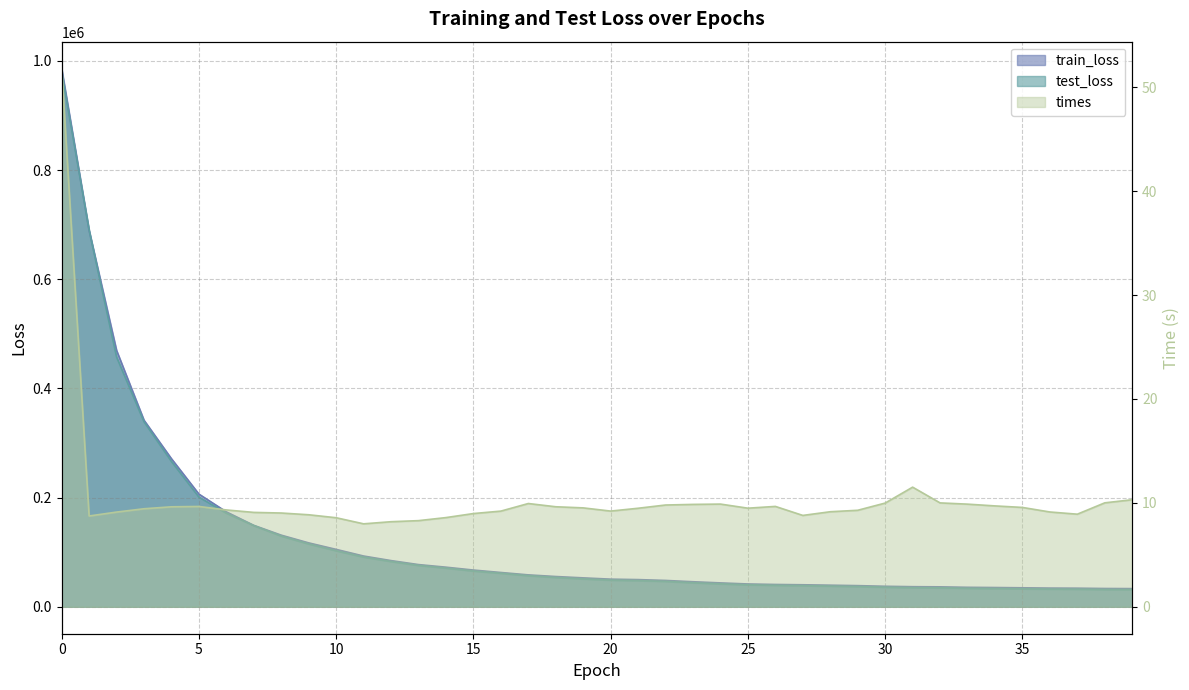

True or false: times and test_loss cross at least once.

False